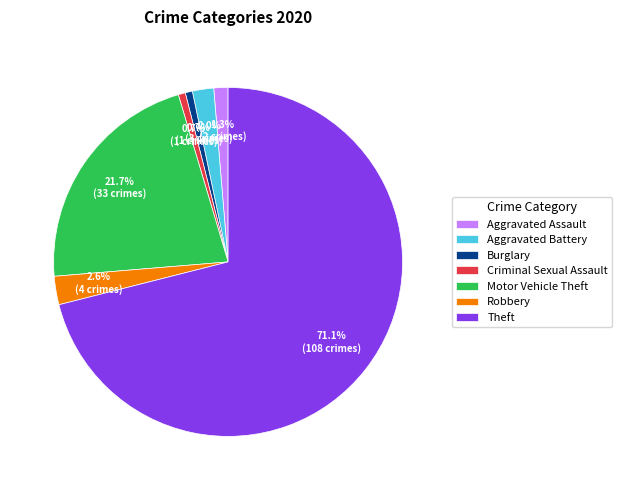

What is the ratio of the value at Criminal Sexual Assault to the value at Aggravated Assault?

0.5